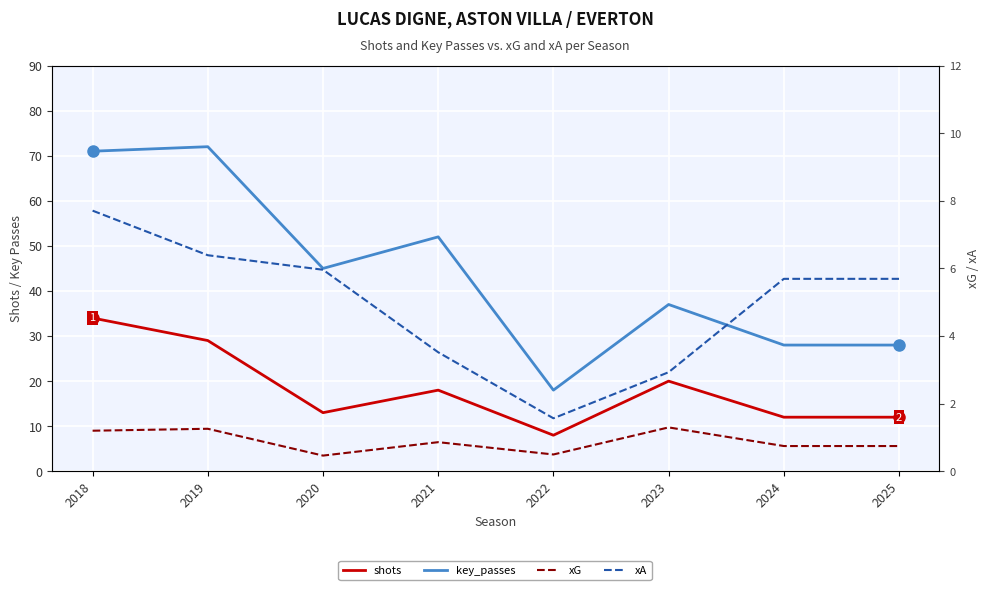

How many xG values are between 0 and 1?

5